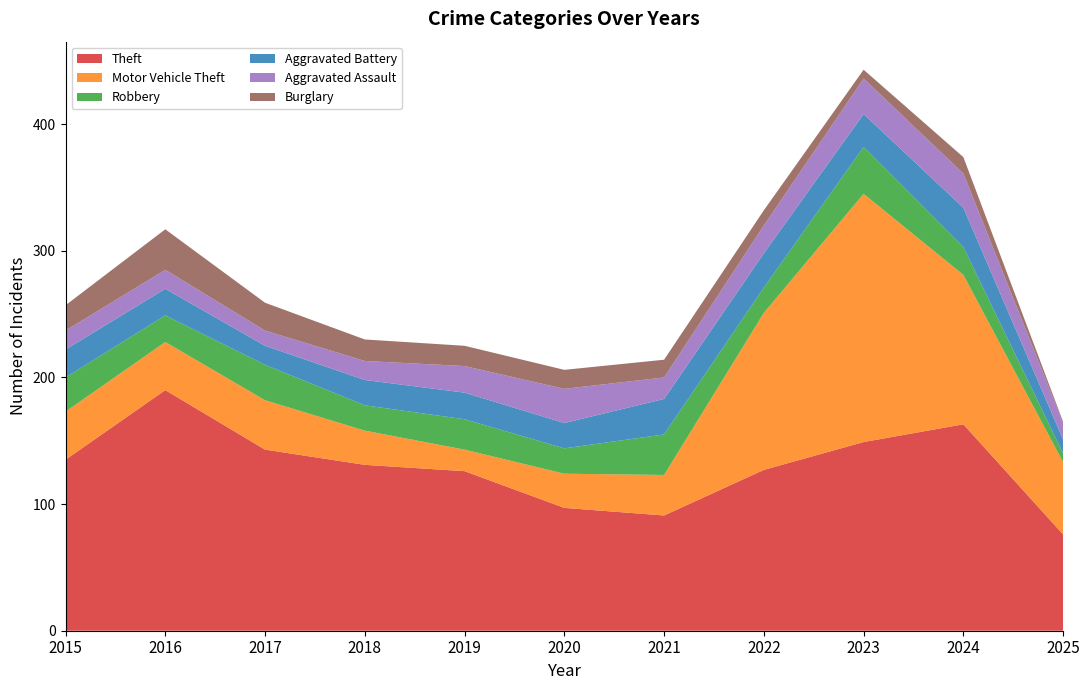

Reading left to right, extract all data points from this chart.

Theft: 2015=135	2016=190	2017=143	2018=131	2019=126	2020=97	2021=91	2022=127	2023=149	2024=163	2025=76
Motor Vehicle Theft: 2015=38	2016=38	2017=39	2018=27	2019=17	2020=27	2021=32	2022=124	2023=196	2024=118	2025=57
Robbery: 2015=27	2016=21	2017=28	2018=20	2019=24	2020=20	2021=32	2022=20	2023=37	2024=22	2025=7
Aggravated Battery: 2015=22	2016=21	2017=15	2018=20	2019=21	2020=20	2021=28	2022=27	2023=26	2024=31	2025=11
Aggravated Assault: 2015=15	2016=15	2017=12	2018=15	2019=21	2020=27	2021=17	2022=22	2023=28	2024=27	2025=13
Burglary: 2015=20	2016=32	2017=22	2018=17	2019=16	2020=15	2021=14	2022=12	2023=7	2024=13	2025=1